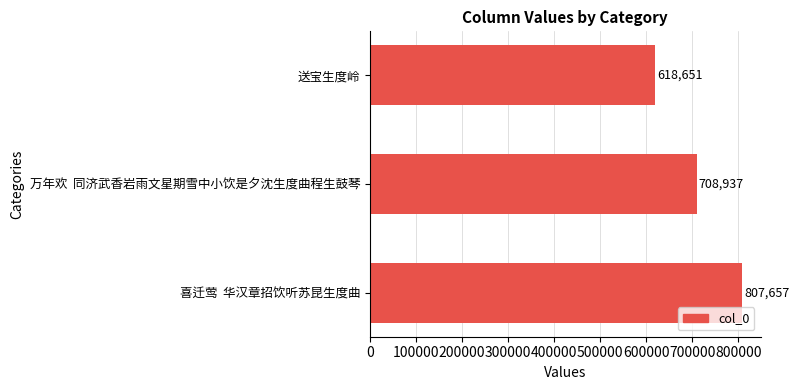

Reading bottom to top, list all the values displayed in this chart.

807657	708937	618651